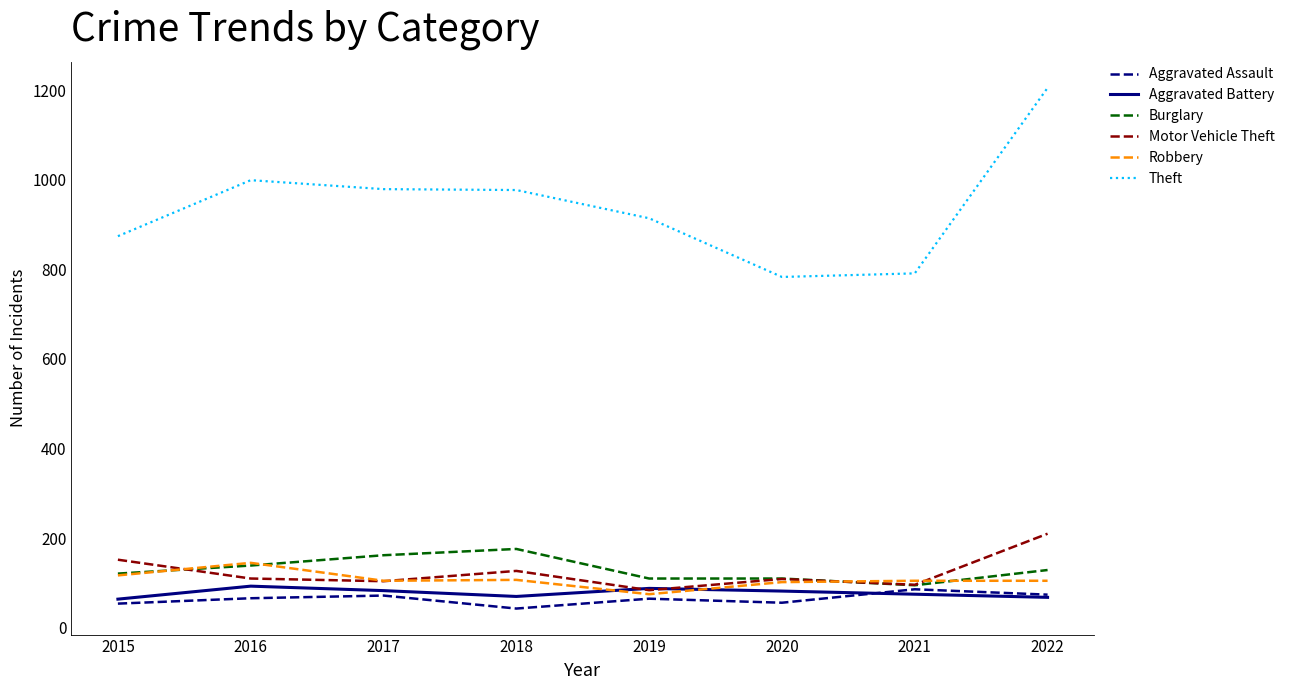

What is the highest value of the Burglary series?

176